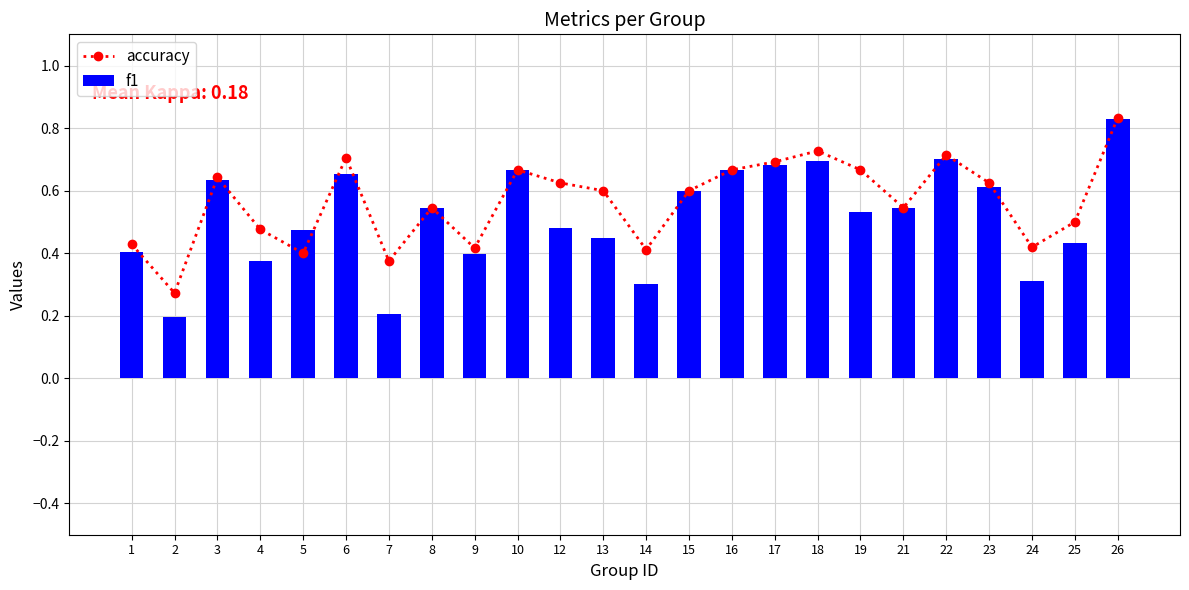

Between 16 and 4, which is larger?

16